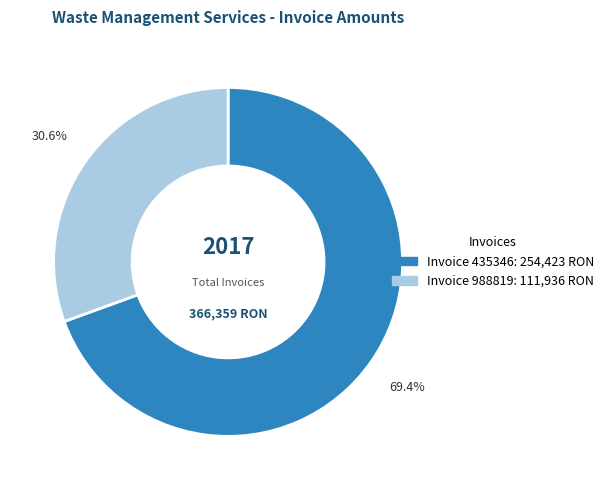

Is there any slice that represents more than half of the pie?

Yes